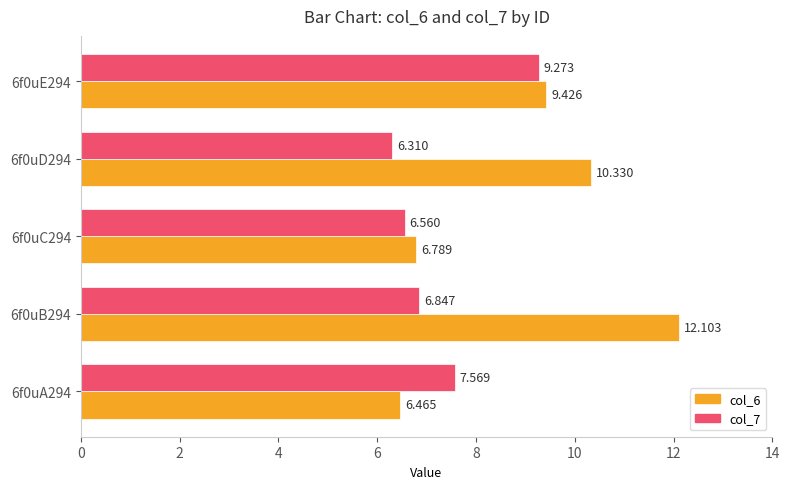

Is the value of col_6 at 6f0uE294 greater than the value of col_7 at 6f0uB294?

Yes